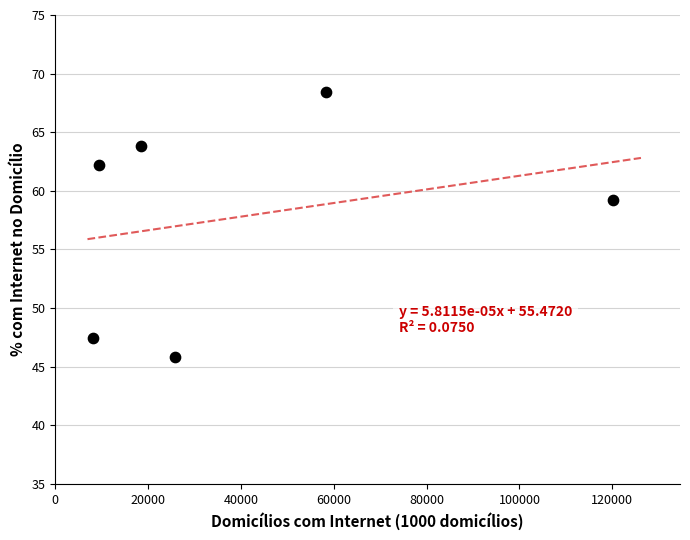

What Y value in the scatter plot is closest to 57?

59.2